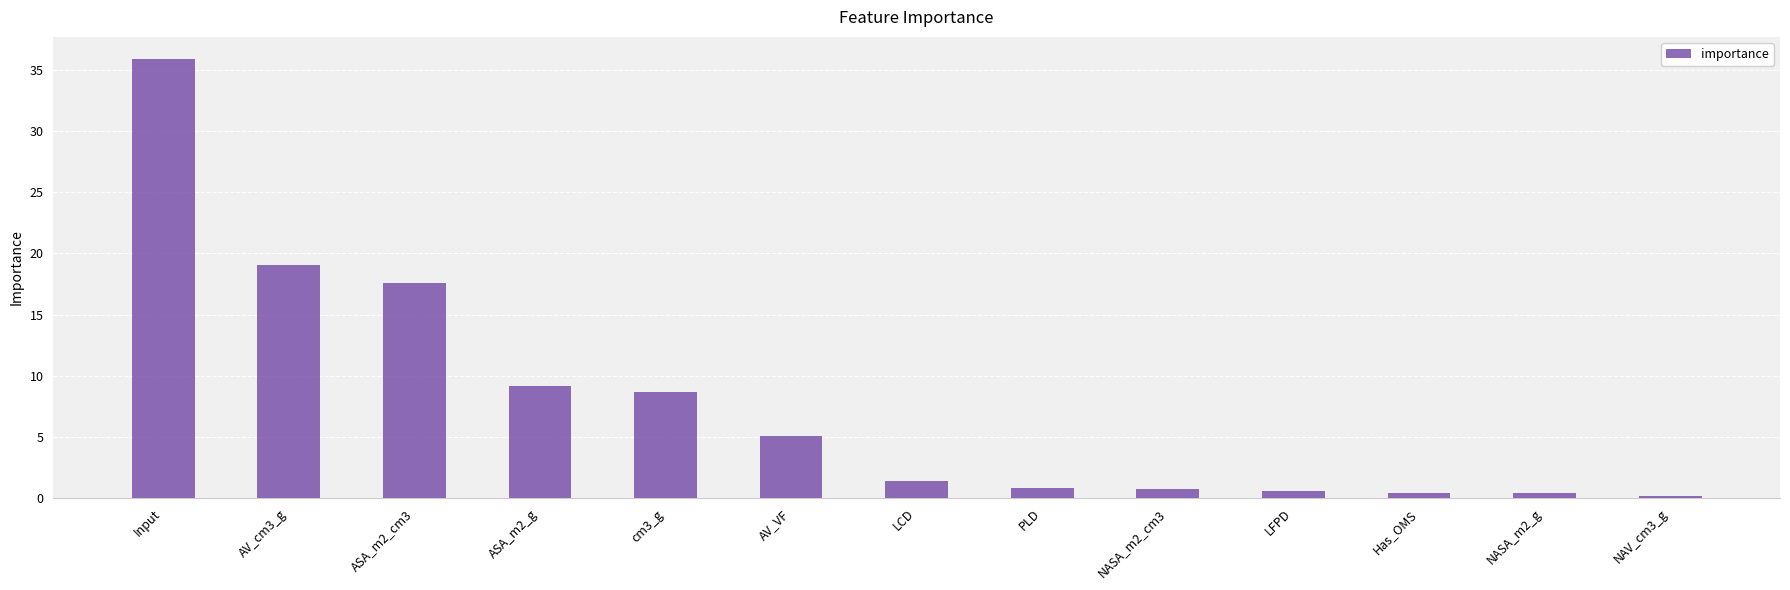

What value does the data have at PLD?

0.8